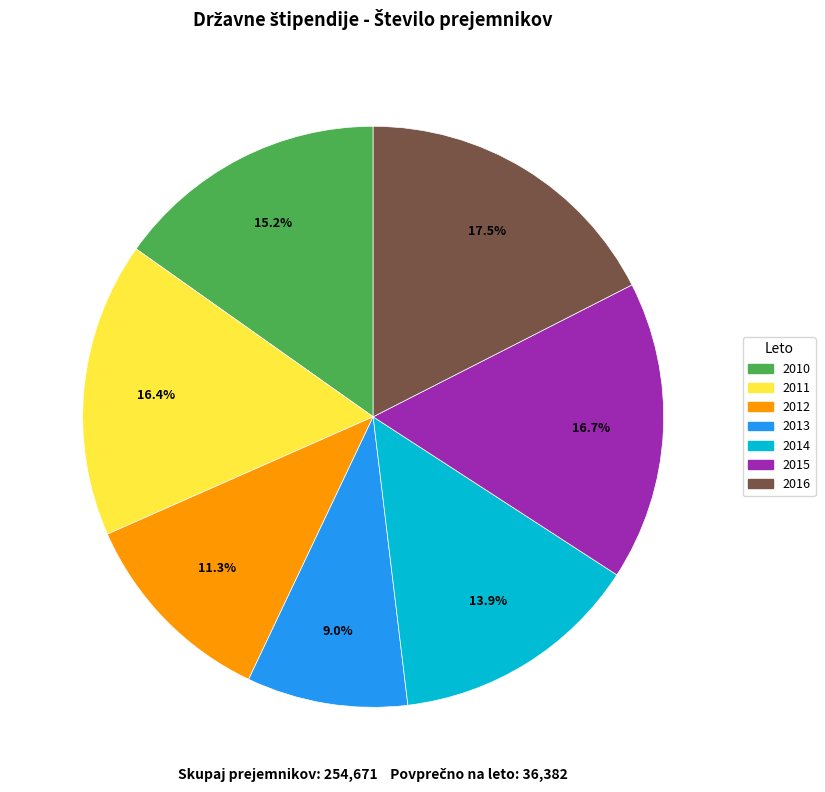

True or false: 2013 accounts for 22% of the total.

False